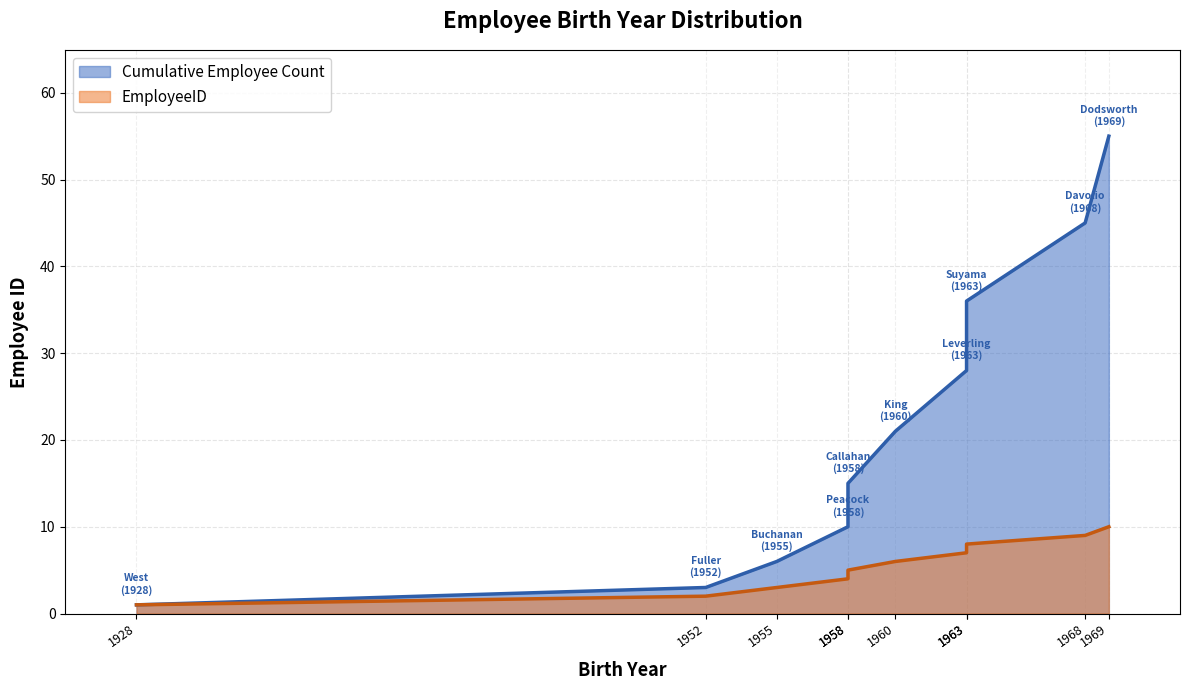

List the labels in order of value, smallest first.

1928, 1952, 1955, 1958, 1958, 1960, 1963, 1963, 1968, 1969